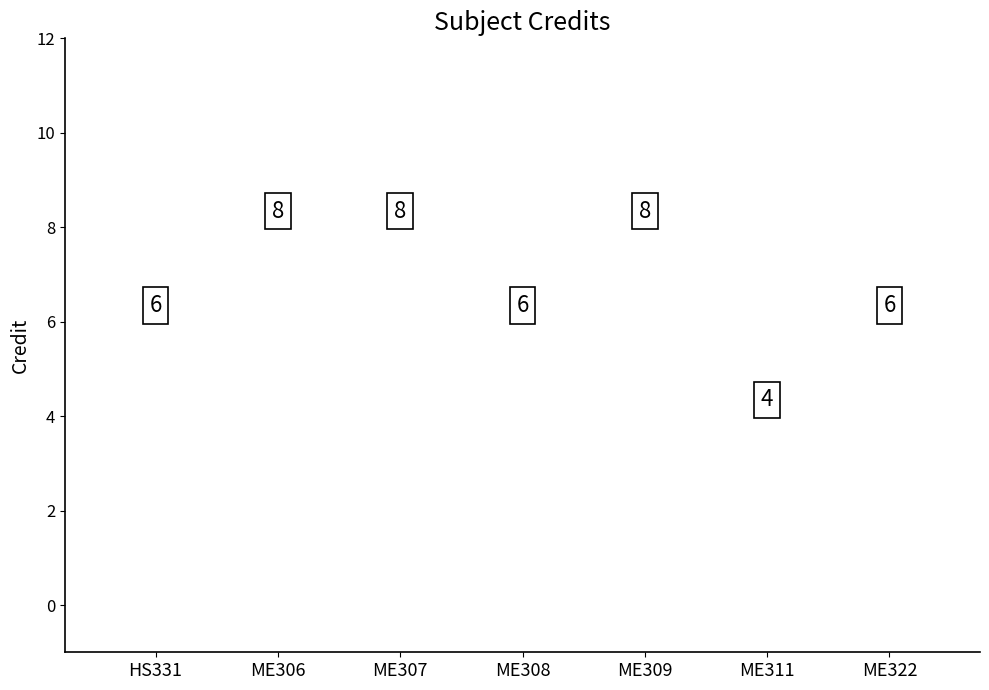

List the labels in order of value, smallest first.

ME311, HS331, ME308, ME322, ME306, ME307, ME309